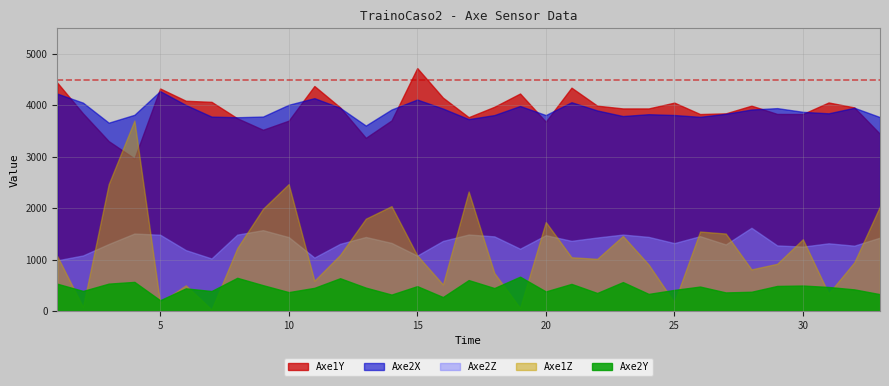

What is the maximum value shown in the chart?

4723